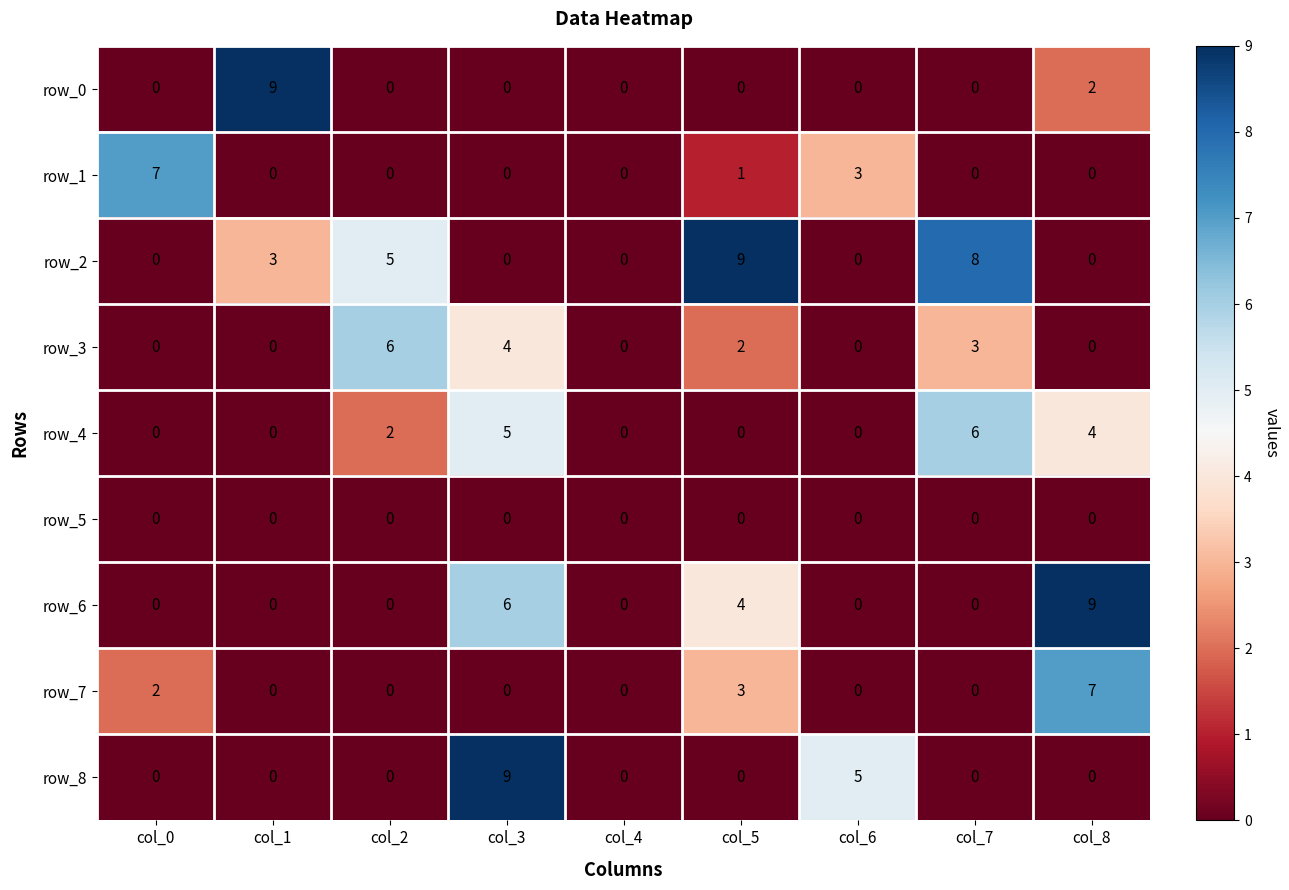

What is the difference between the highest and lowest values at col_1?

9